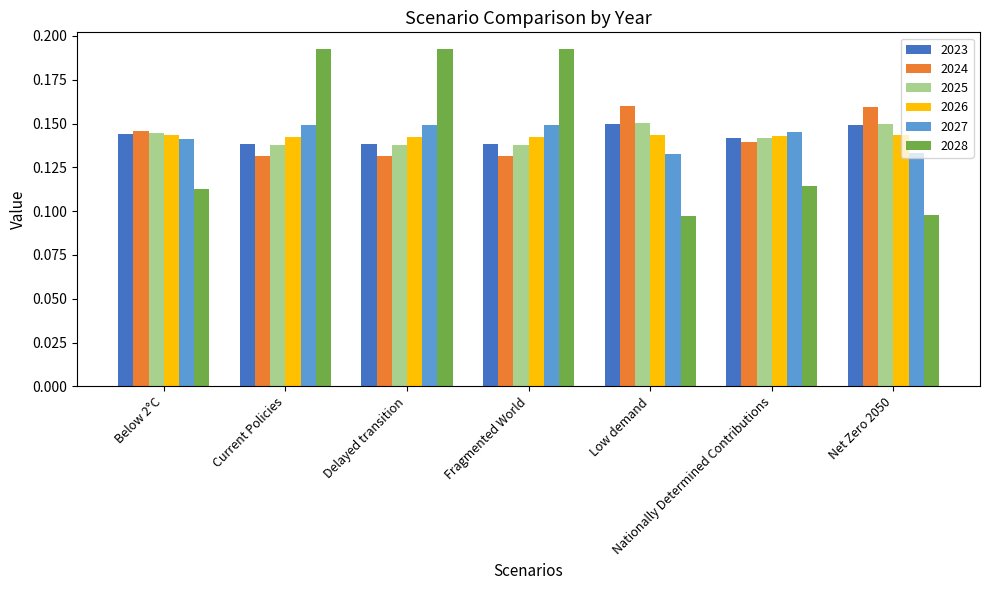

Which series has the widest spread of values?

2028